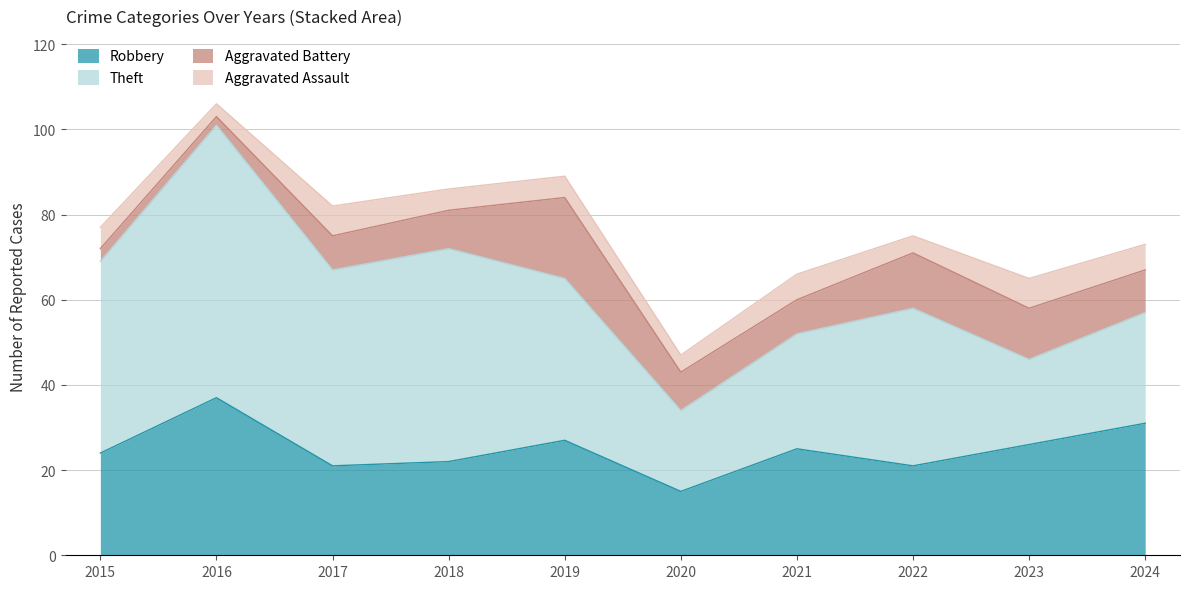

What are all the series names shown in the legend?

Robbery, Theft, Aggravated Battery, Aggravated Assault